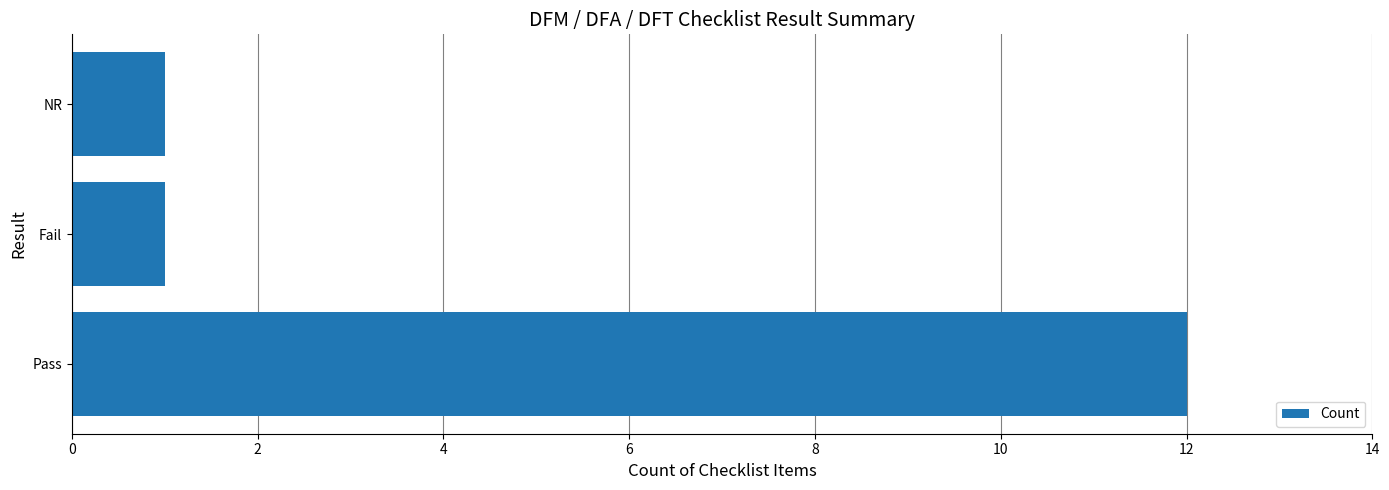

What is the sum of all values?

14